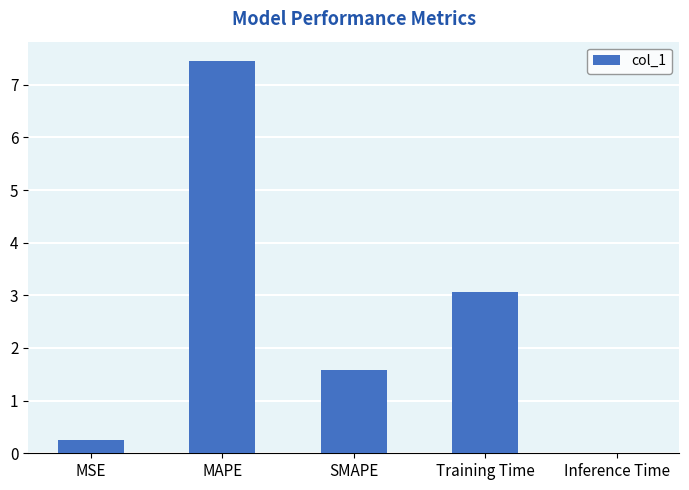

At which category does the chart reach its peak across all series?

MAPE